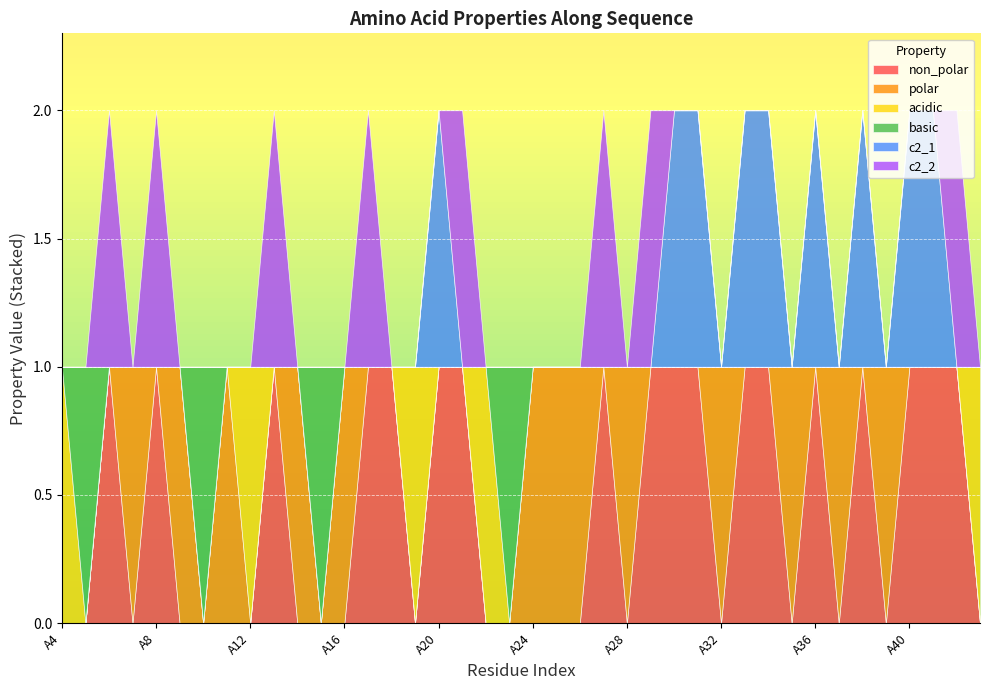

How many data points in c2_2 are above 0?

8